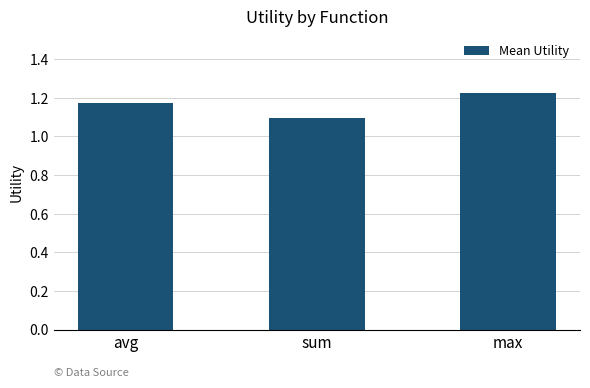

What is the ratio of the value at sum to the value at max?

0.9